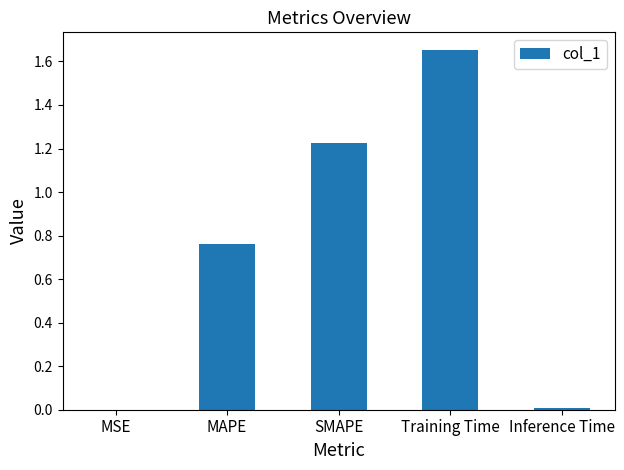

What is the ratio of the value at MAPE to the value at Training Time?

0.5